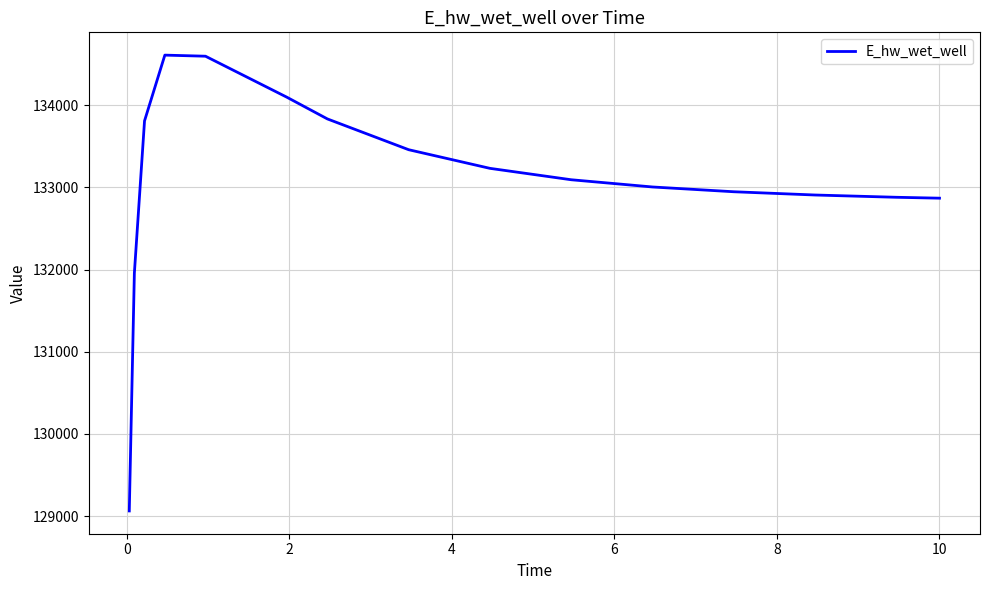

What is the maximum value shown in the chart?

134609.9